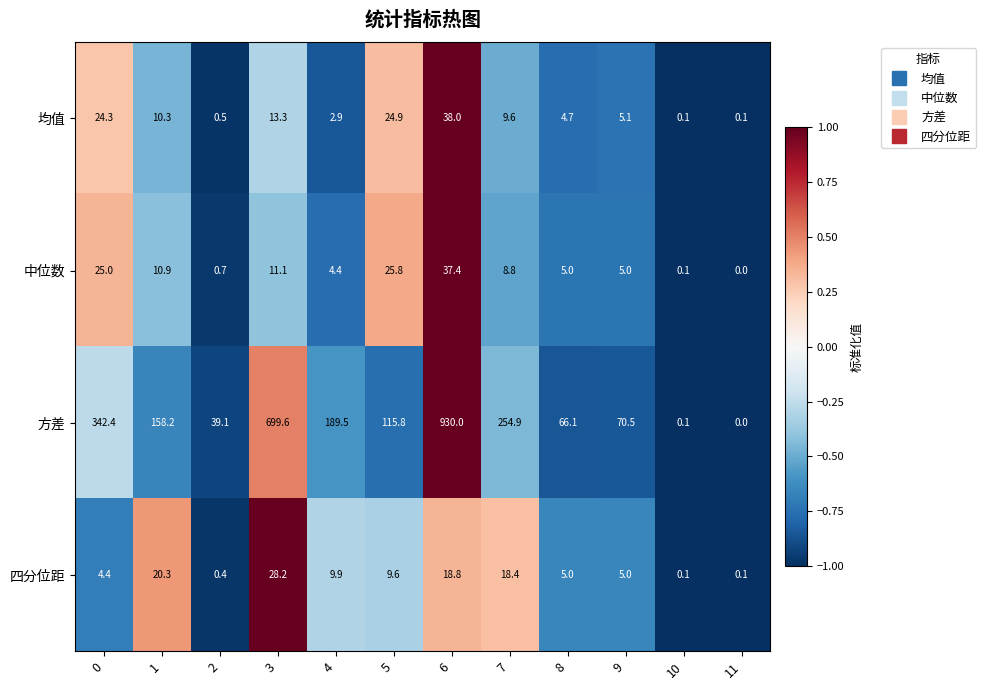

At which label is 中位数 closest to 18?

3